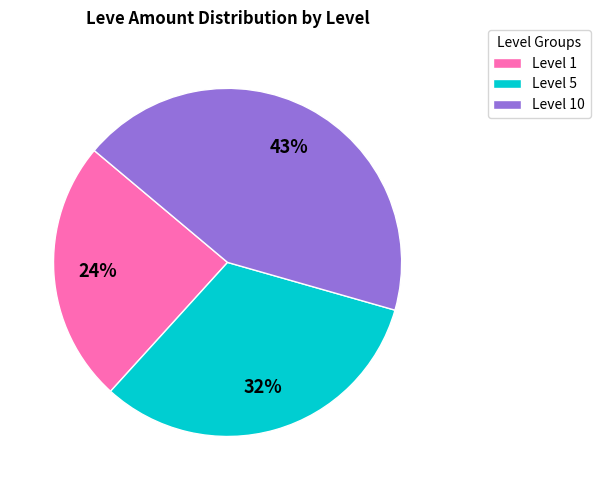

Approximately how many times larger is the value at Level 1 compared to Level 5?

0.8